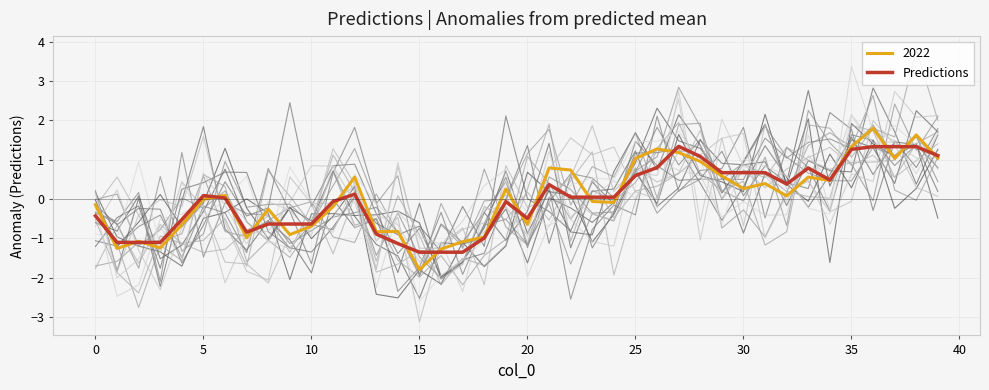

The value at 19 is -0.1. True or false?

True